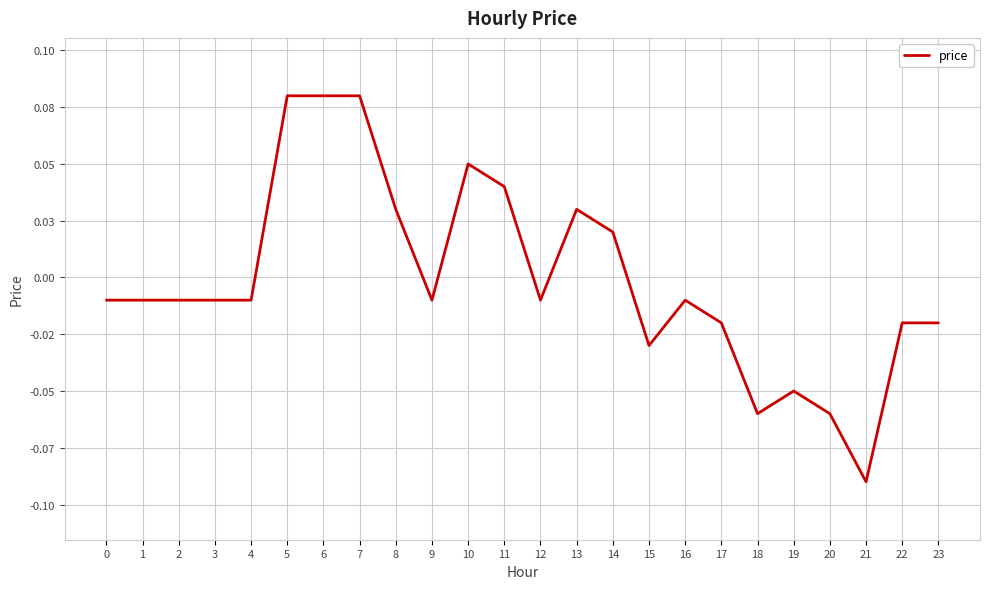

Is this an area chart (filled region under the line)?

No